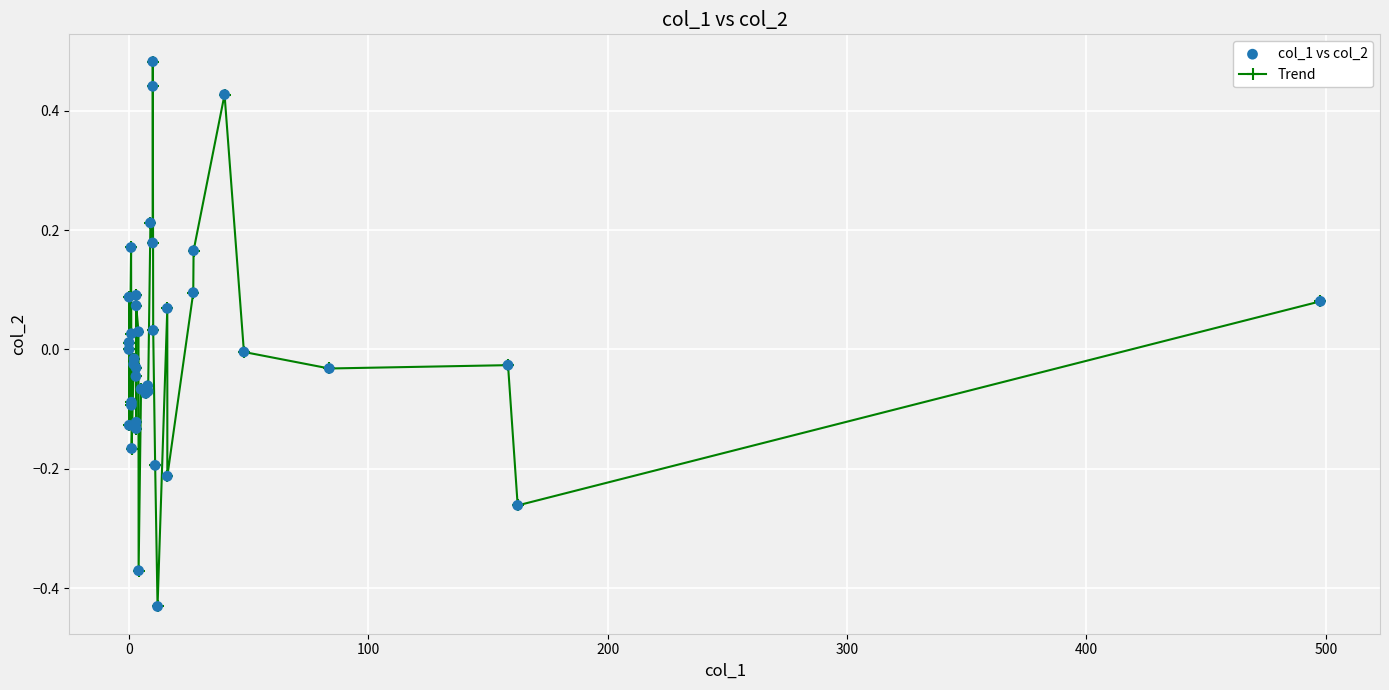

True or false: there are more than 0 points higher than both neighbors.

True